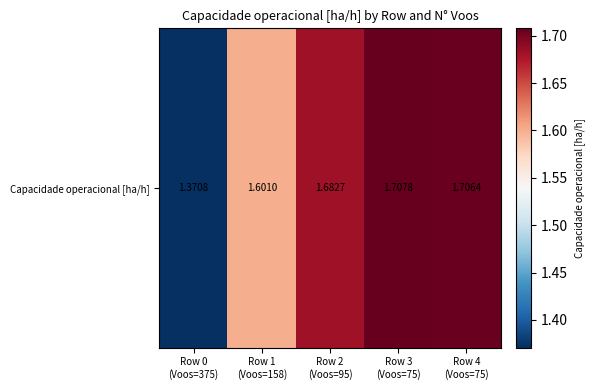

Reading left to right, extract all data points from this chart.

Row 0
(Voos=375)=1.4	Row 1
(Voos=158)=1.6	Row 2
(Voos=95)=1.7	Row 3
(Voos=75)=1.7	Row 4
(Voos=75)=1.7